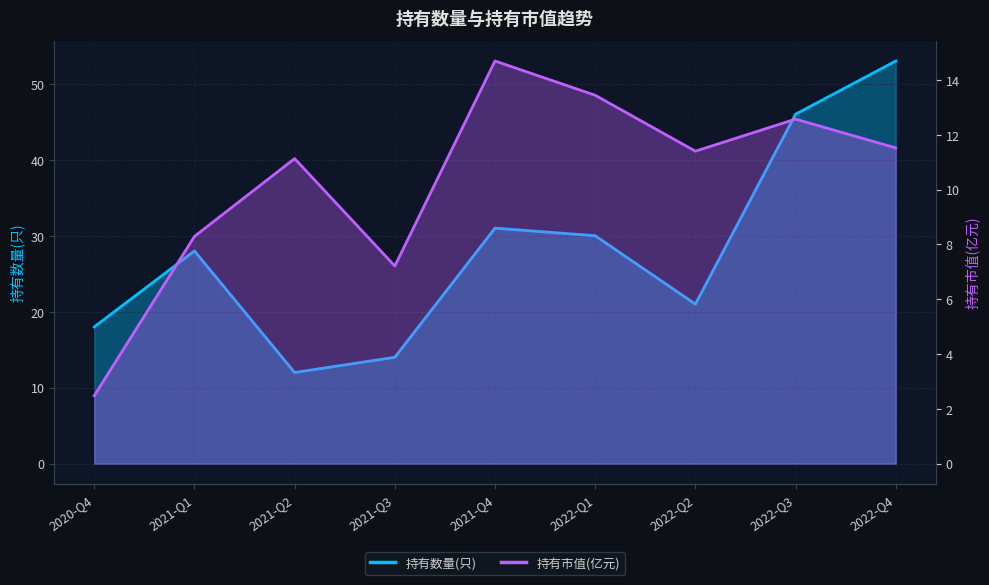

Where is the first local maximum for 持有数量(只)?

2021-Q1